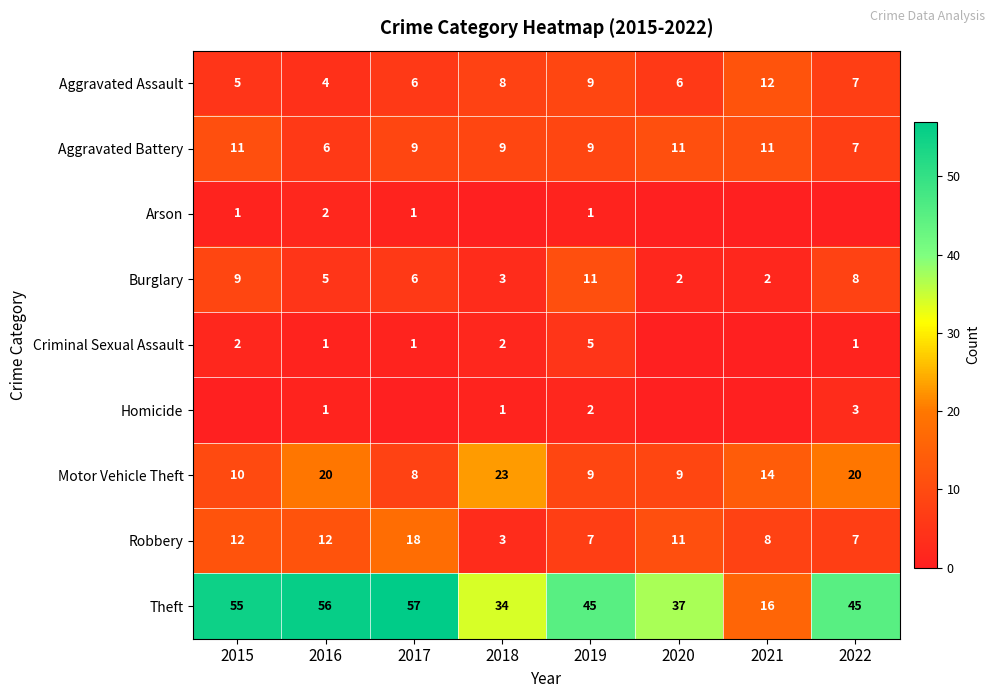

What is the minimum value for Aggravated Assault?

4